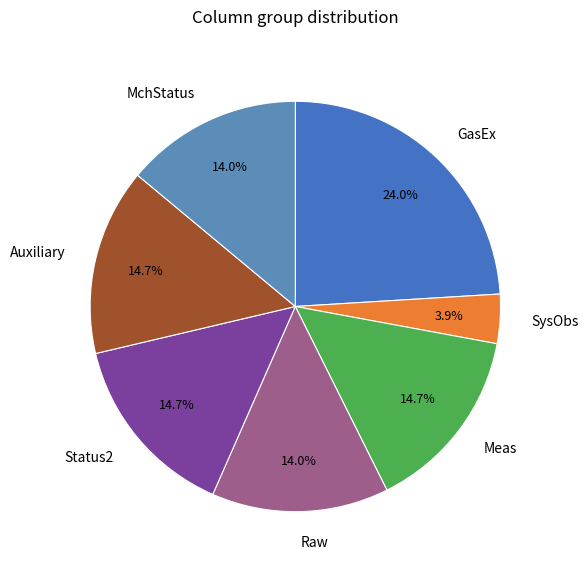

True or false: MchStatus accounts for 14% of the total.

True